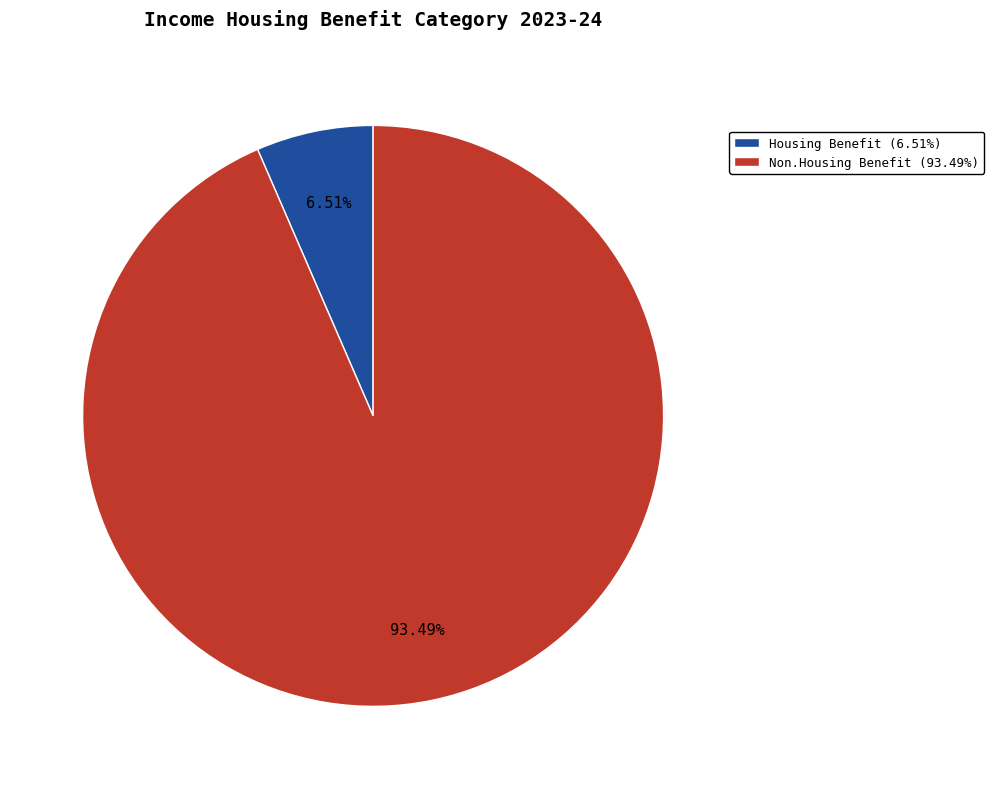

Which slice represents more than half of the pie?

Non.Housing Benefit